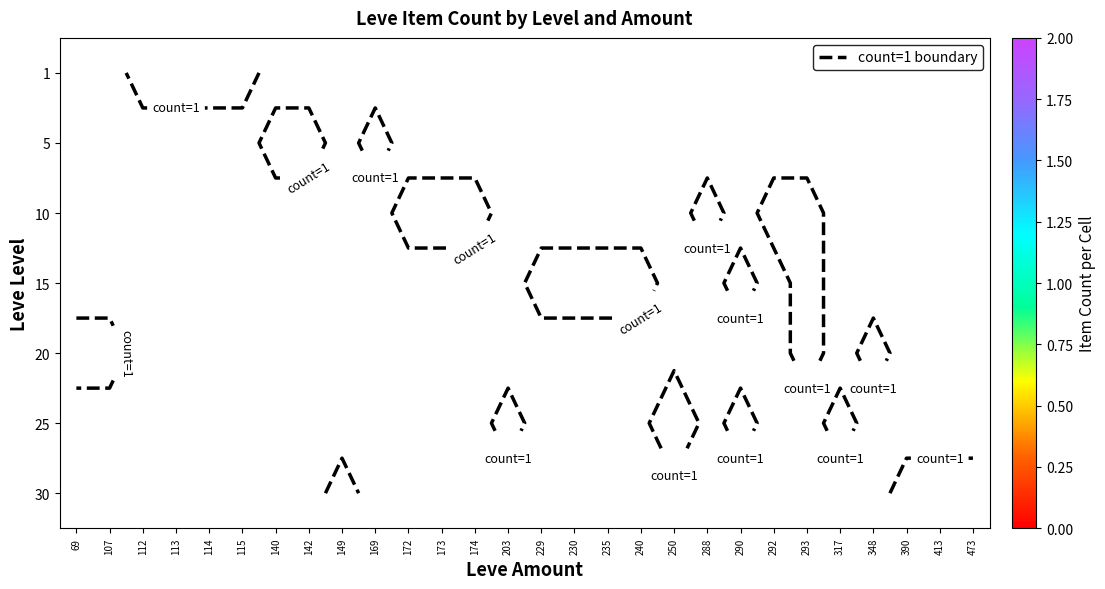

Which label corresponds to the largest value in the chart?

250